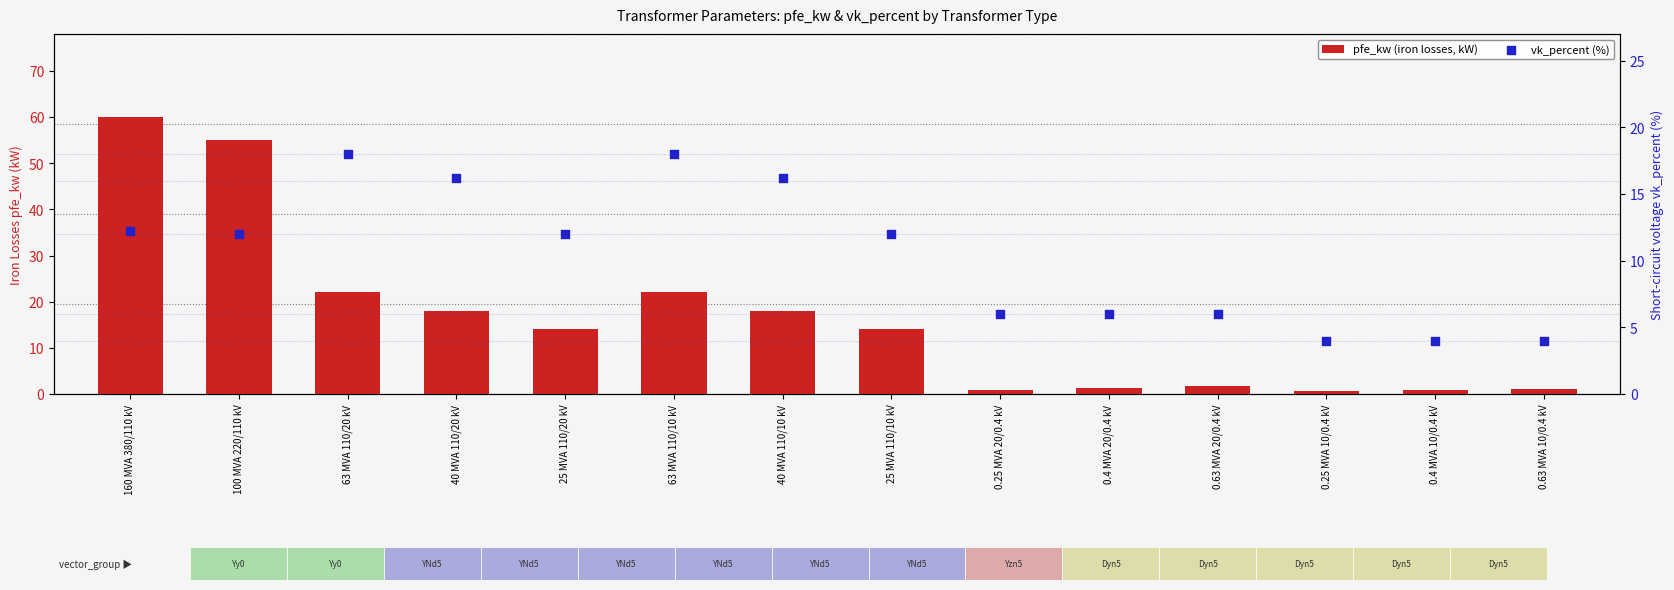

At how many categories does at least one series exceed 18?

4